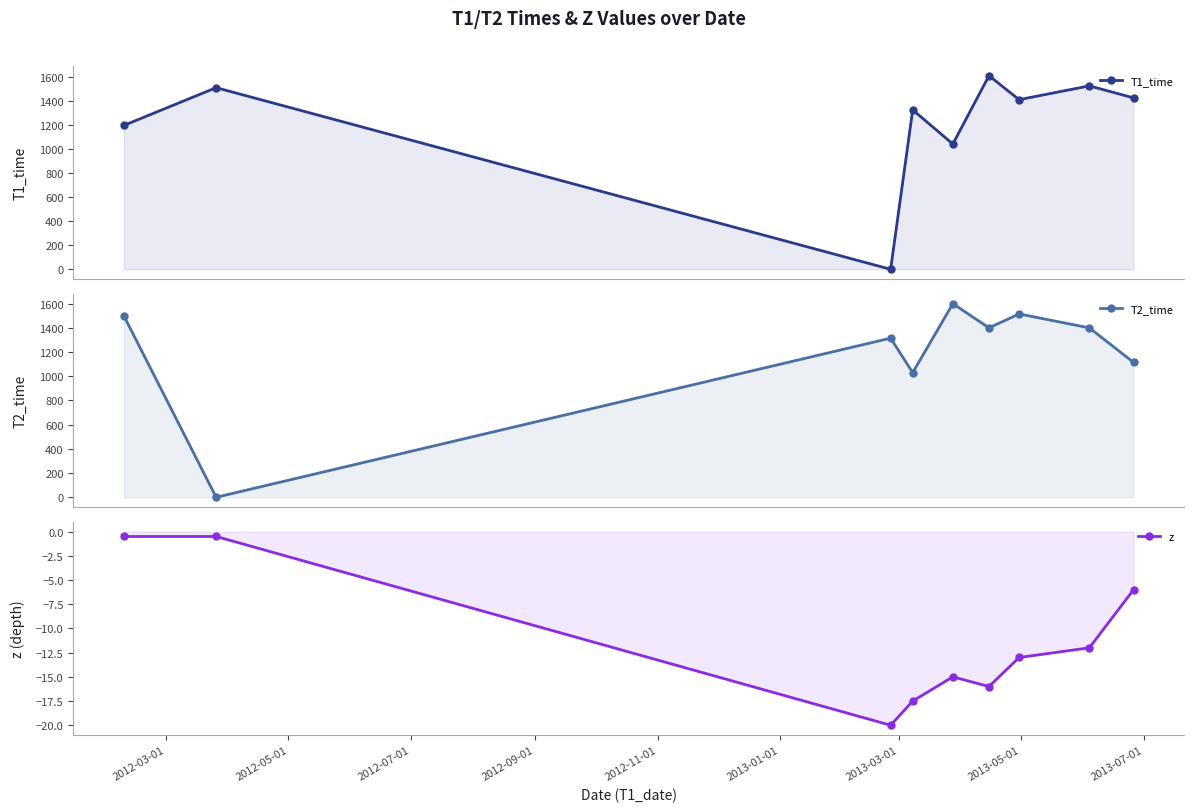

What is the total value across all series at 2012-11-01?

2630.0